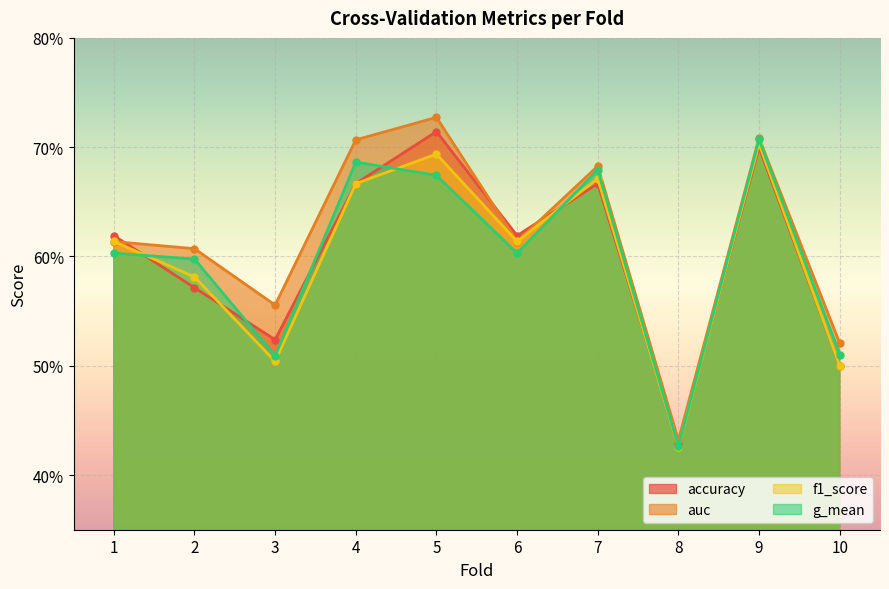

How many f1_score values are between 0 and 1?

10